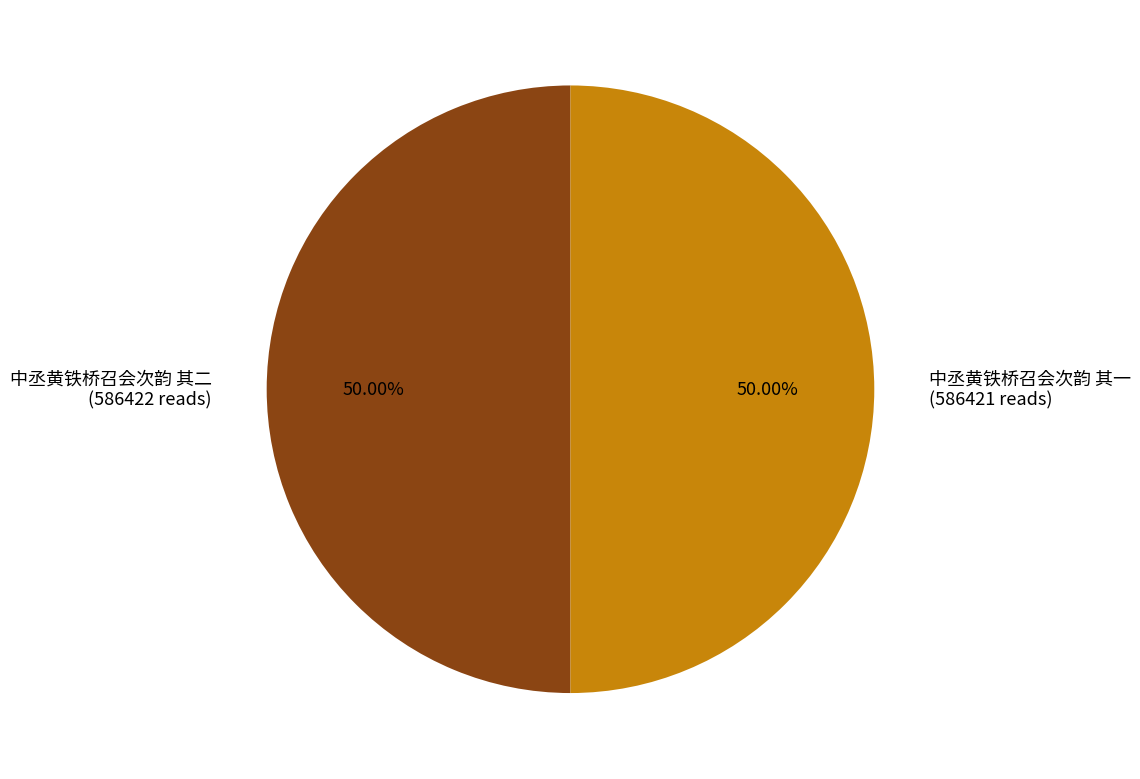

Count the number of slices in the pie.

2